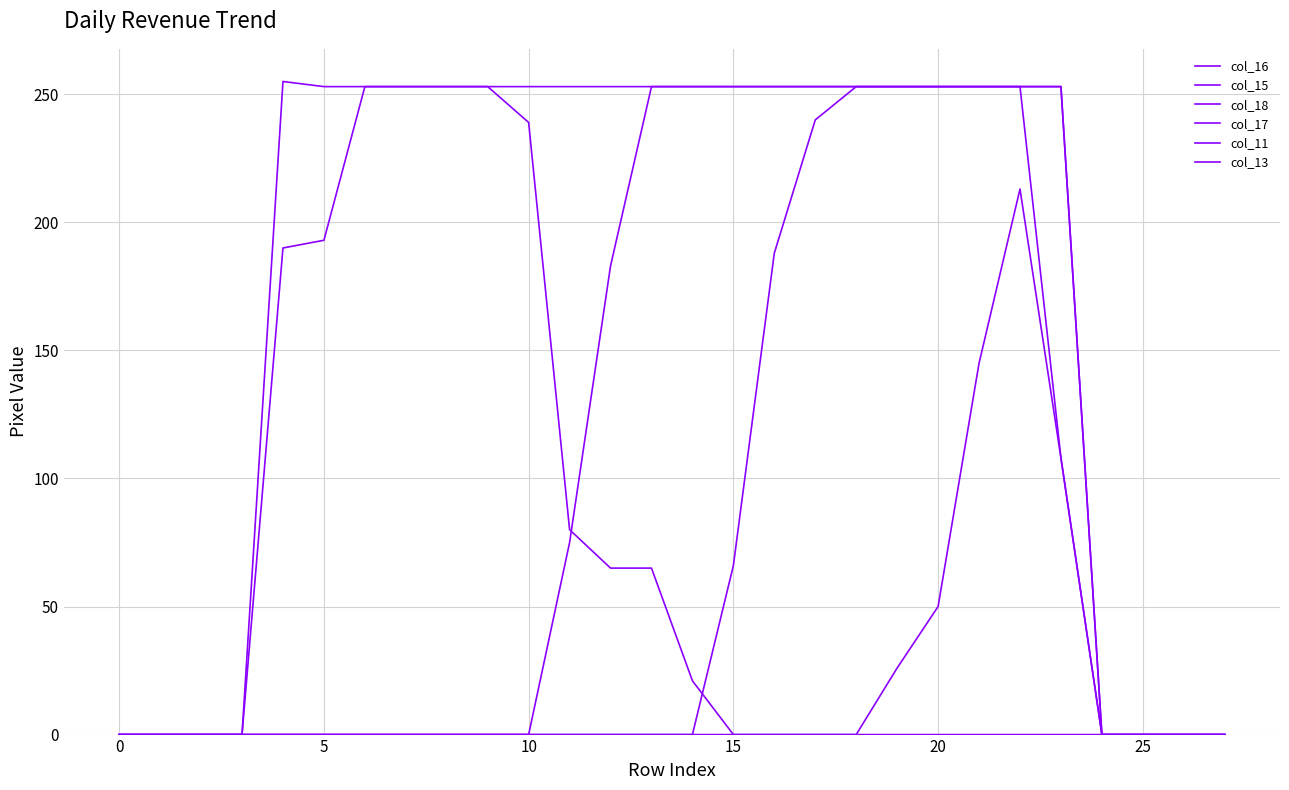

Count the number of data series in this chart.

6